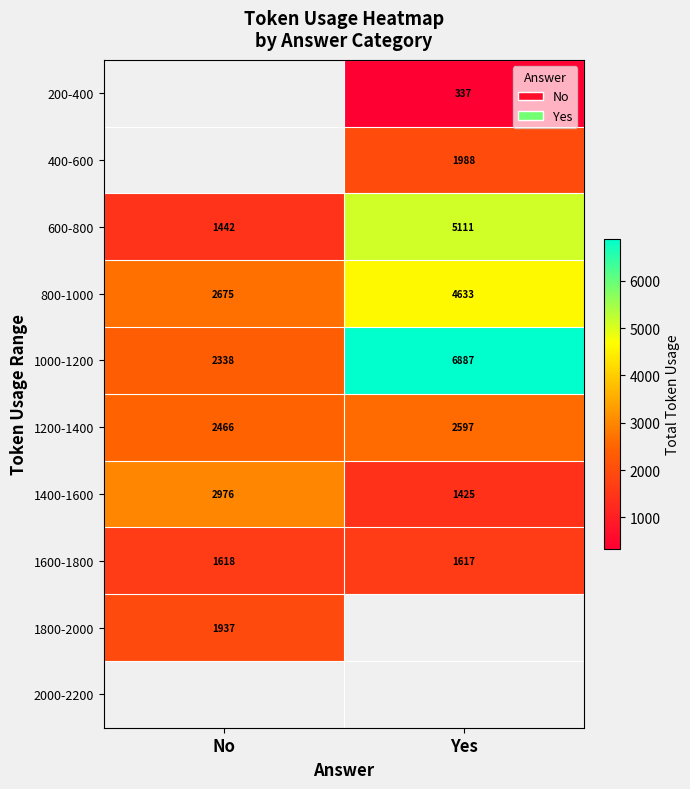

How many values in the 800-1000 series are below 4633?

1